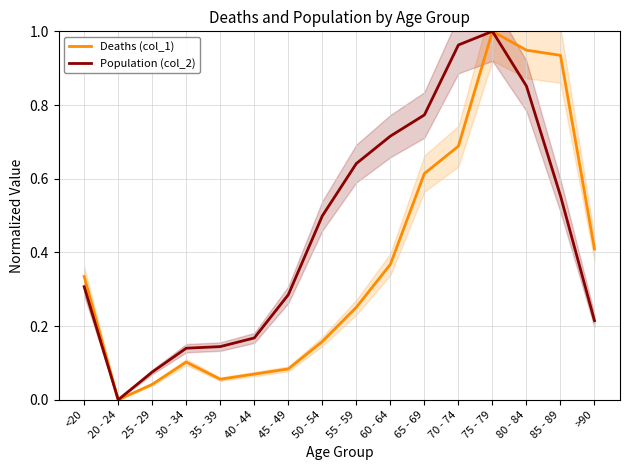

What is the sum of the Deaths (col_1) values at <20 and 35 - 39?

0.4